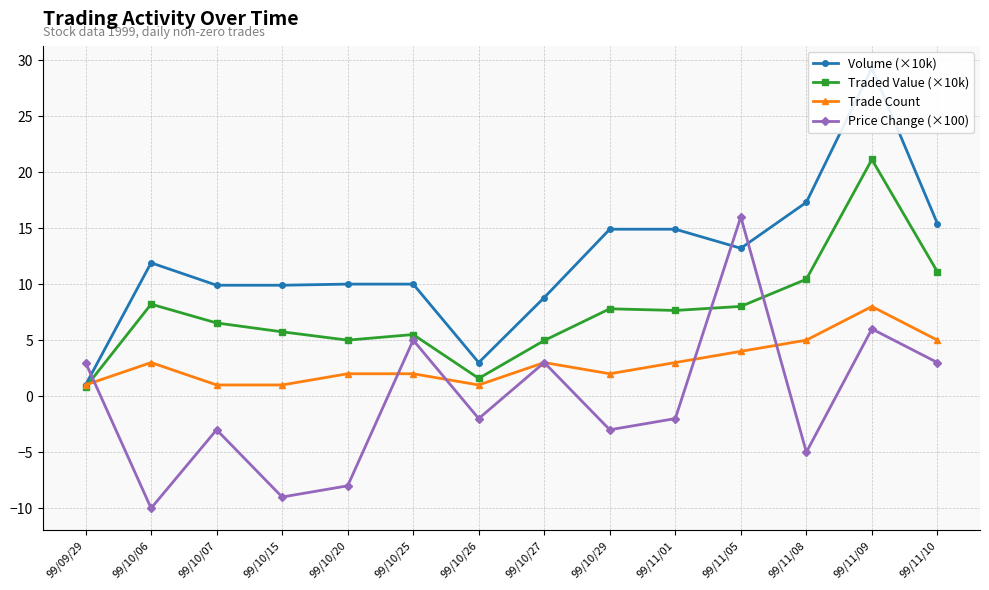

Between which two adjacent categories do Trade Count and Traded Value (×10k) first intersect?

99/09/29 and 99/10/06